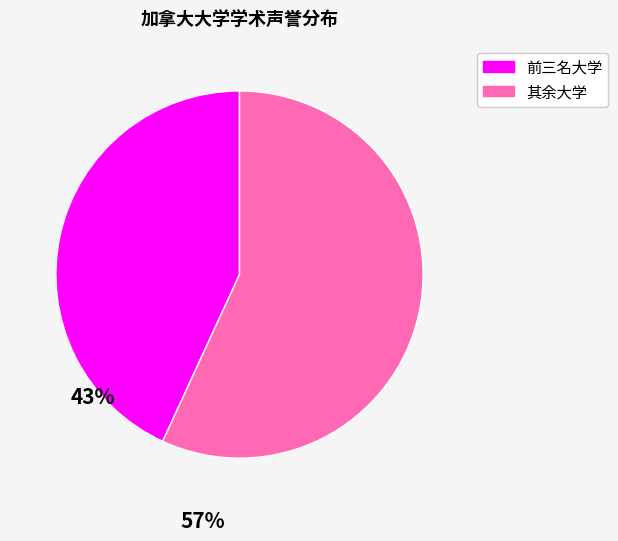

Is there a majority slice in this chart?

Yes